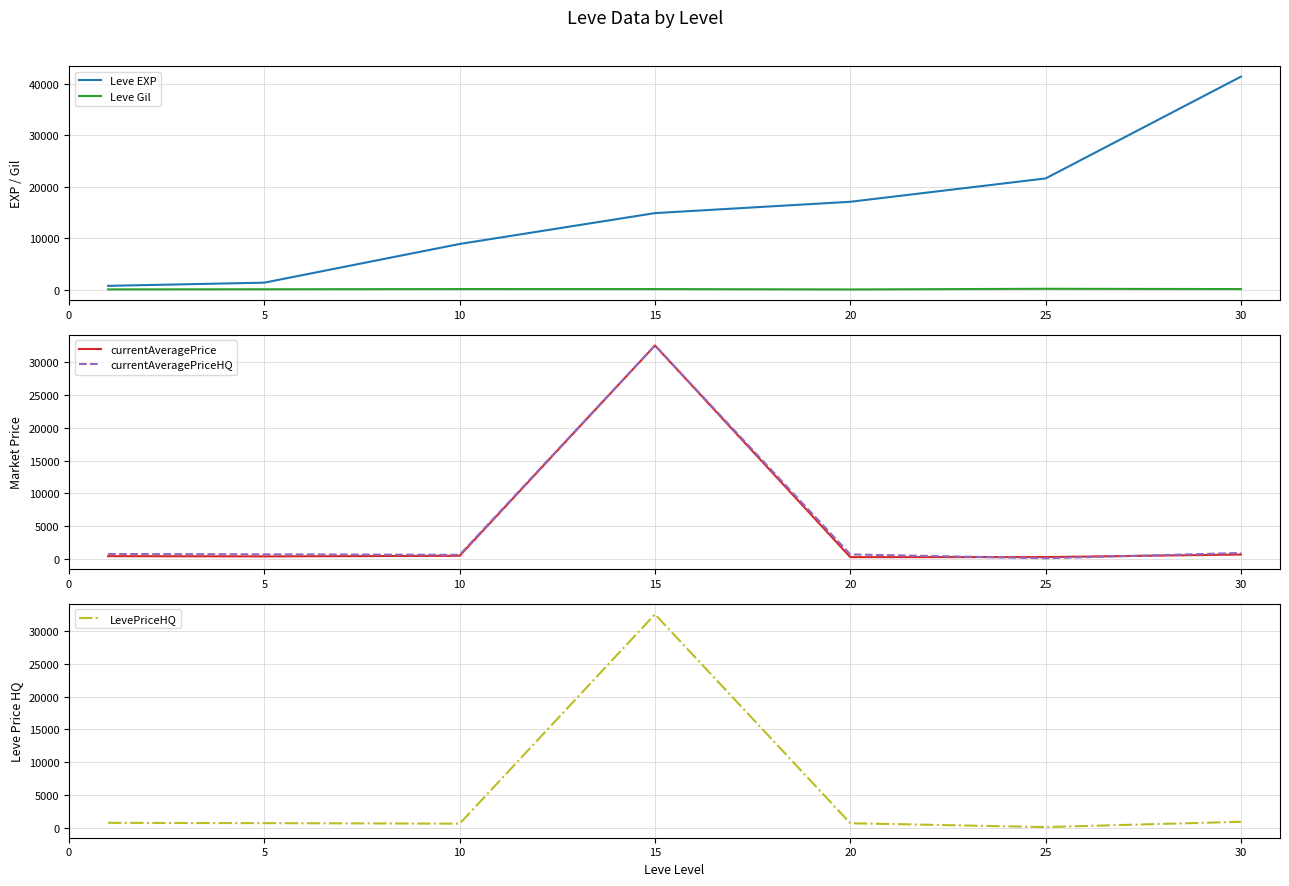

At which label does Leve Gil reach its peak?

25